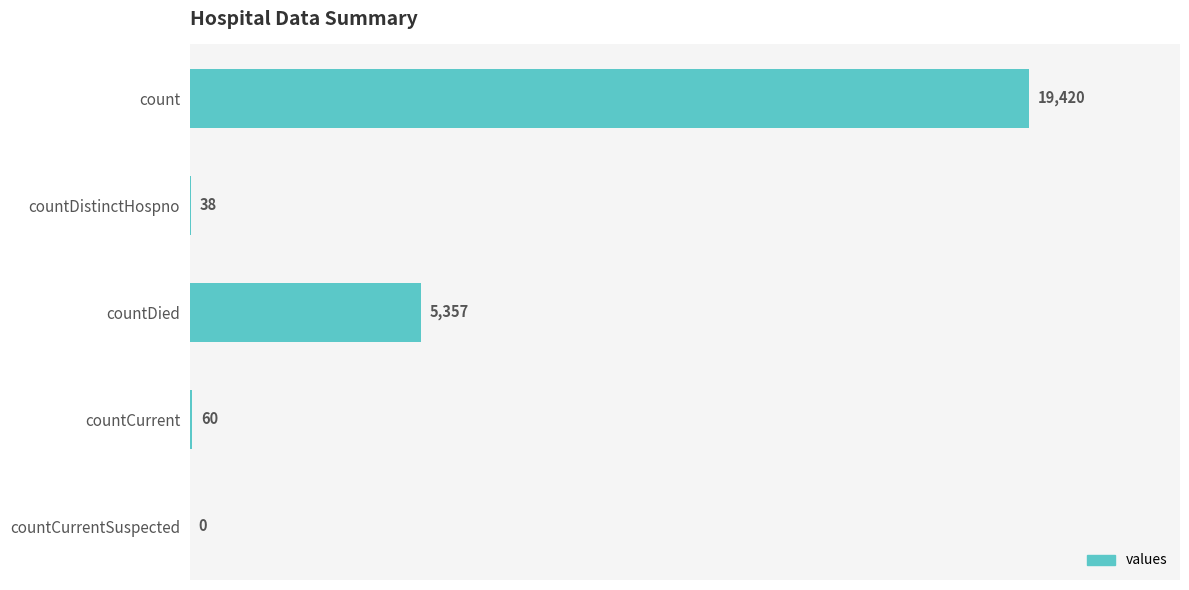

What is the change in value from count to countDied?

-14063